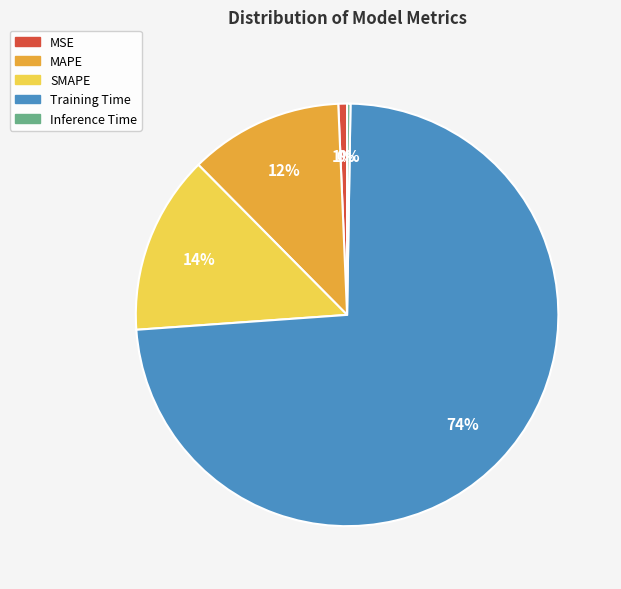

To the nearest percent, what is the average slice percentage?

20%